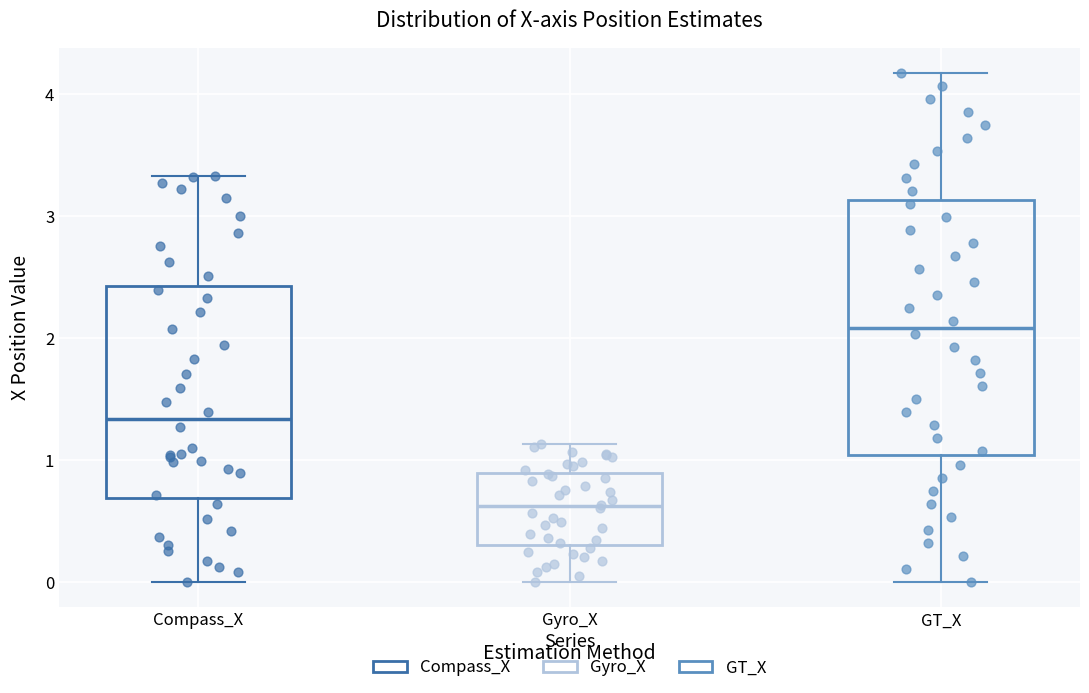

Where is the lower edge of the box for Compass_X on the y-axis? The values are not printed on the chart, so give them approximately, as read against the axis.

0.7